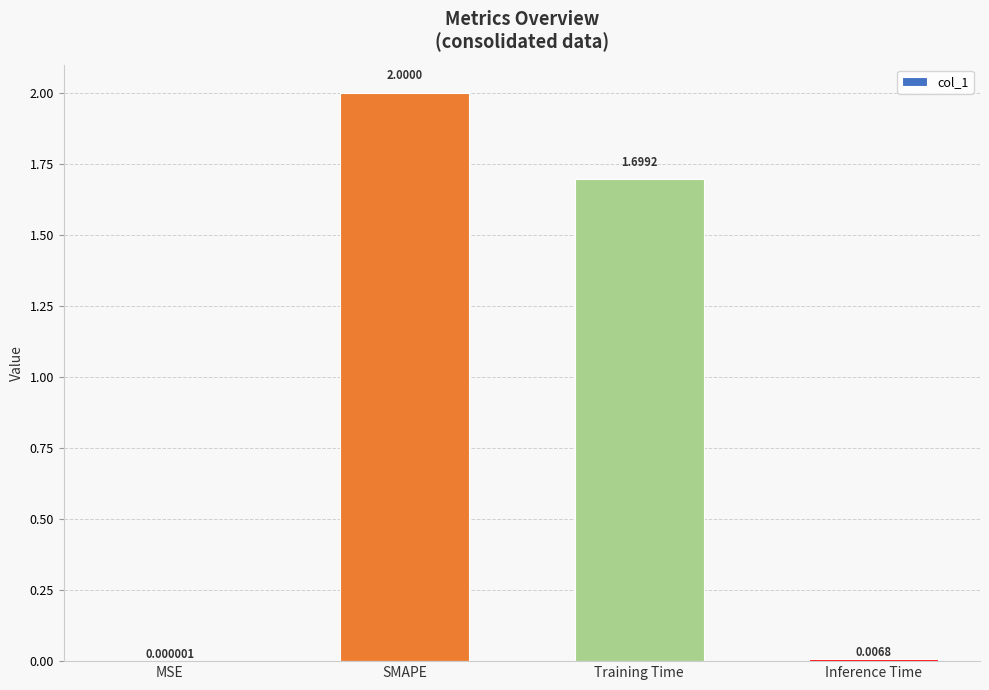

At which category does the chart reach its peak across all series?

SMAPE